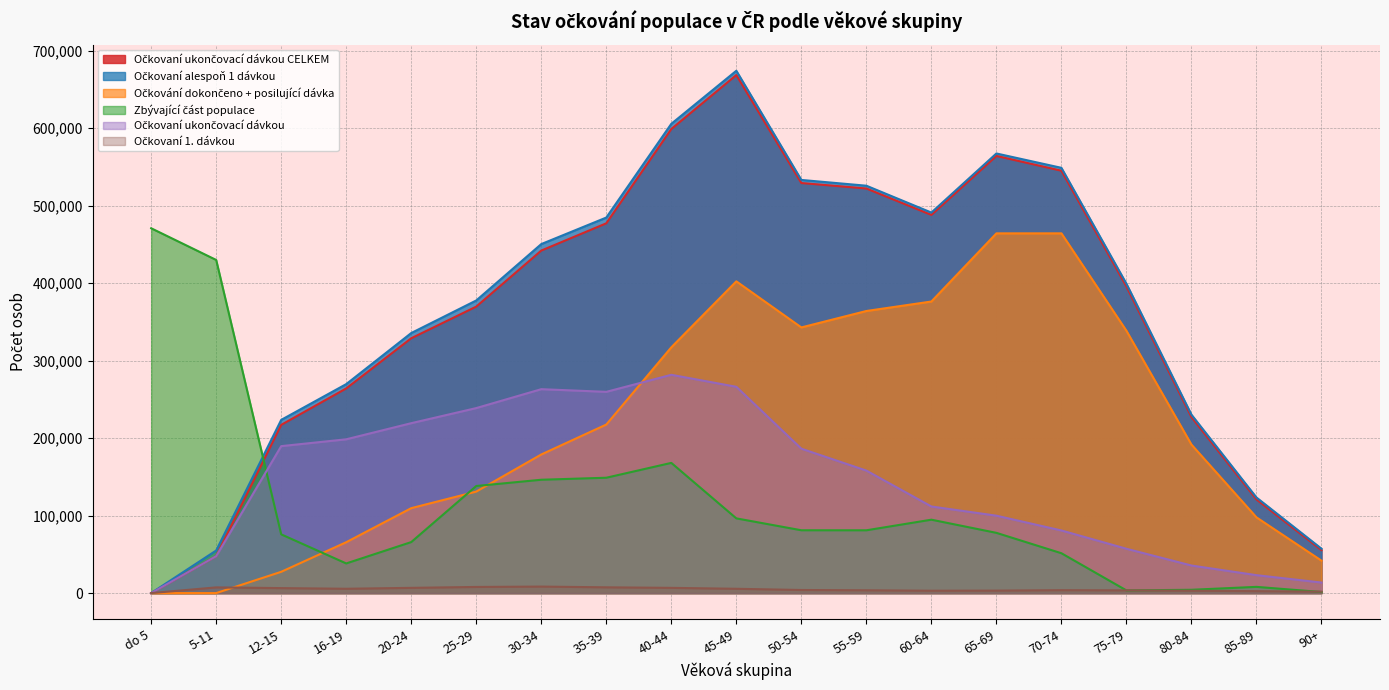

True or false: Očkovaní ukončovací dávkou and Očkovaní 1. dávkou intersect in this chart.

False